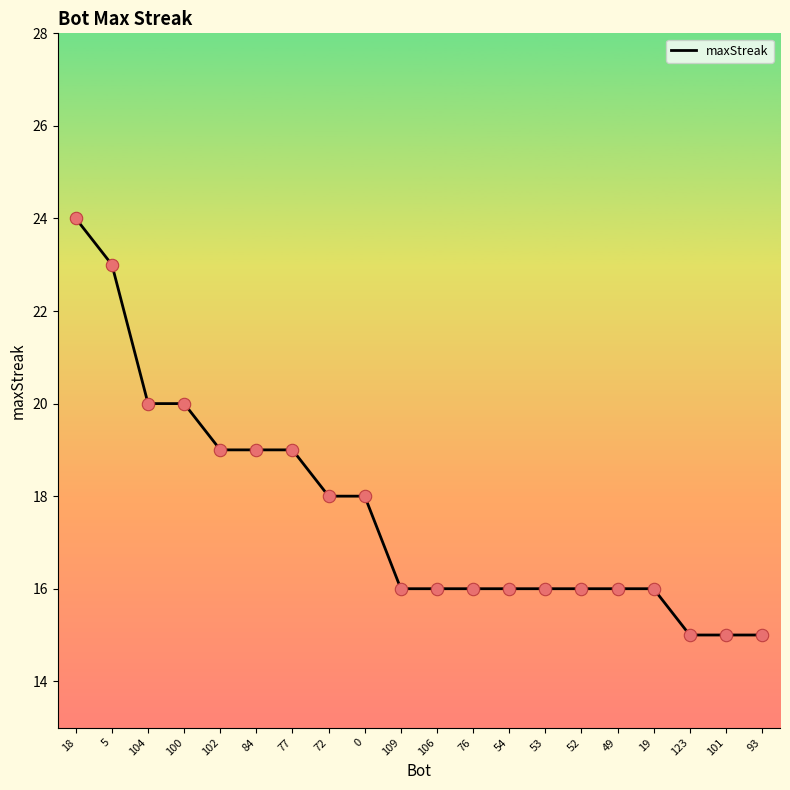

What is the ratio of the value at 18 to the value at 106?

1.5